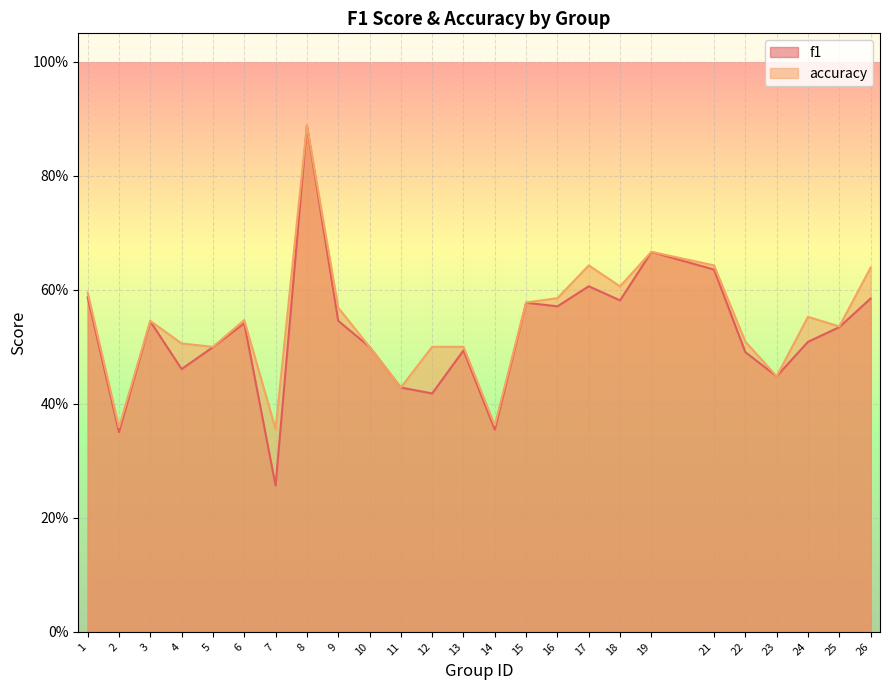

Reading left to right, extract all data points from this chart.

f1: 1=0.6	2=0.4	3=0.5	4=0.5	5=0.5	6=0.5	7=0.3	8=0.9	9=0.5	10=0.5	11=0.4	12=0.4	13=0.5	14=0.4	15=0.6	16=0.6	17=0.6	18=0.6	19=0.7	21=0.6	22=0.5	23=0.4	24=0.5	25=0.5	26=0.6
accuracy: 1=0.6	2=0.4	3=0.5	4=0.5	5=0.5	6=0.5	7=0.4	8=0.9	9=0.6	10=0.5	11=0.4	12=0.5	13=0.5	14=0.4	15=0.6	16=0.6	17=0.6	18=0.6	19=0.7	21=0.6	22=0.5	23=0.4	24=0.6	25=0.5	26=0.6